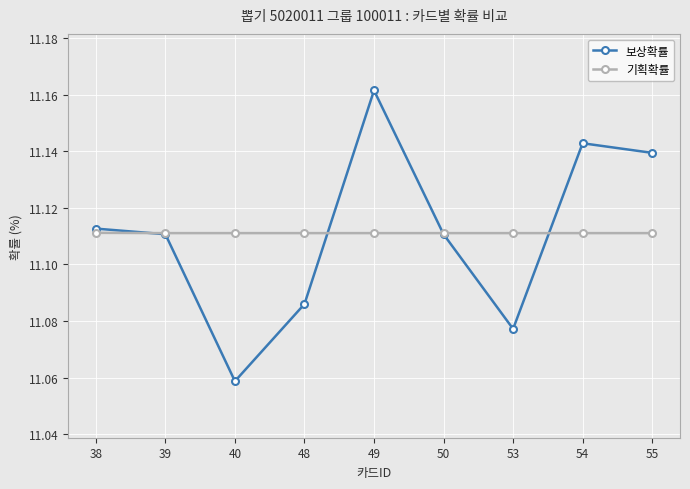

What is the total value across all series at 50?

22.2